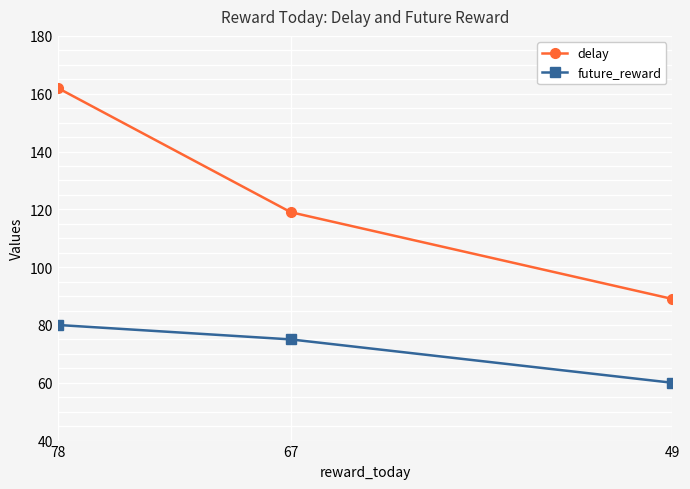

List the series in order of their overall mean, highest first.

delay, future_reward